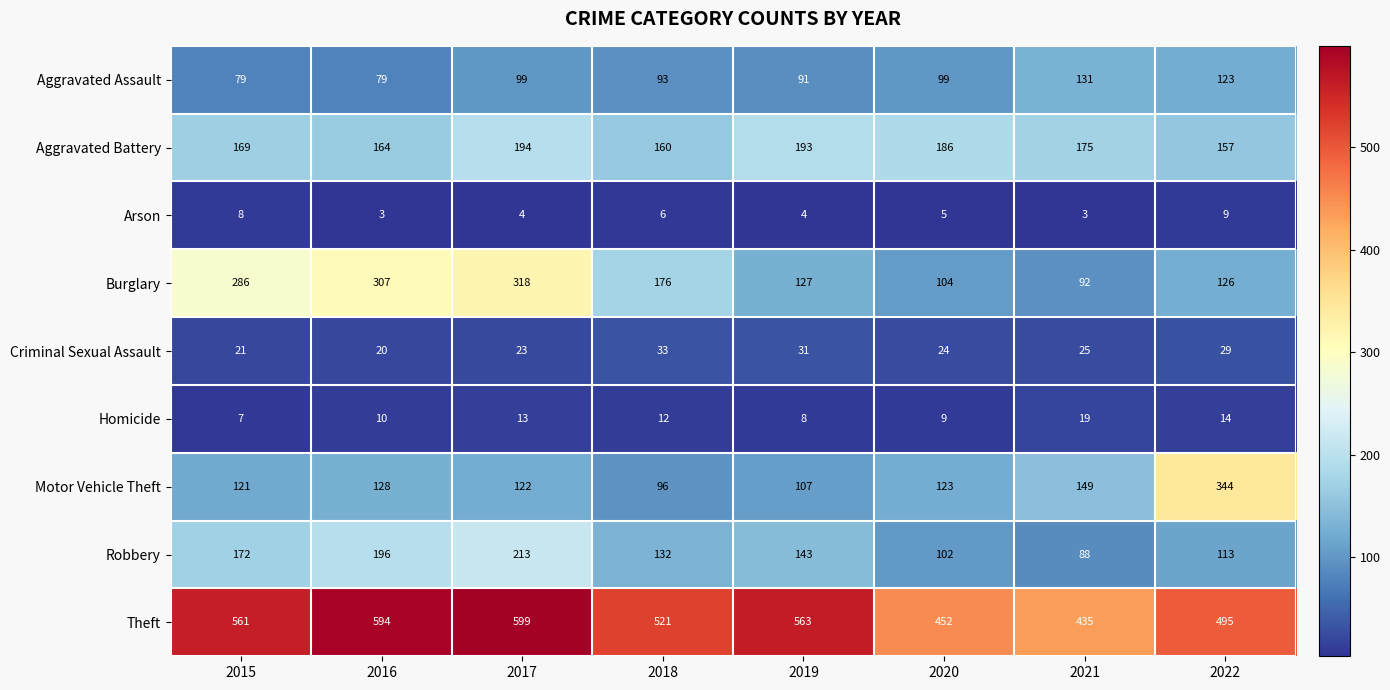

Which series has the widest spread of values?

Motor Vehicle Theft